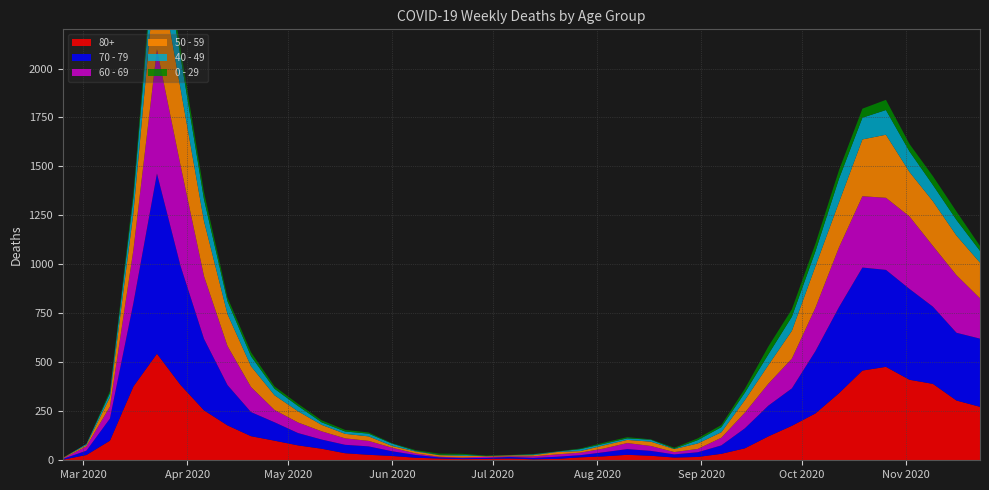

Reading left to right, what are all the values shown in this chart?

80+: 2020-02-24=3	2020-03-02=27	2020-03-09=100	2020-03-16=377	2020-03-23=544	2020-03-30=385	2020-04-06=255	2020-04-13=178	2020-04-20=123	2020-04-27=100	2020-05-04=76	2020-05-11=59	2020-05-18=36	2020-05-25=28	2020-06-01=22	2020-06-08=13	2020-06-15=9	2020-06-22=6	2020-06-29=7	2020-07-06=9	2020-07-13=5	2020-07-20=7	2020-07-27=15	2020-08-03=20	2020-08-10=28	2020-08-17=23	2020-08-24=14	2020-08-31=17	2020-09-07=33	2020-09-14=61	2020-09-21=122	2020-09-28=176	2020-10-05=239	2020-10-12=342	2020-10-19=458	2020-10-26=477	2020-11-02=411	2020-11-09=390	2020-11-16=305	2020-11-23=273
70 - 79: 2020-02-24=4	2020-03-02=22	2020-03-09=113	2020-03-16=427	2020-03-23=920	2020-03-30=608	2020-04-06=365	2020-04-13=206	2020-04-20=123	2020-04-27=94	2020-05-04=63	2020-05-11=47	2020-05-18=43	2020-05-25=43	2020-06-01=24	2020-06-08=14	2020-06-15=6	2020-06-22=5	2020-06-29=5	2020-07-06=8	2020-07-13=7	2020-07-20=11	2020-07-27=11	2020-08-03=21	2020-08-10=29	2020-08-17=25	2020-08-24=16	2020-08-31=24	2020-09-07=43	2020-09-14=102	2020-09-21=157	2020-09-28=191	2020-10-05=318	2020-10-12=439	2020-10-19=526	2020-10-26=495	2020-11-02=464	2020-11-09=394	2020-11-16=346	2020-11-23=348
60 - 69: 2020-02-24=2	2020-03-02=22	2020-03-09=61	2020-03-16=272	2020-03-23=634	2020-03-30=514	2020-04-06=320	2020-04-13=199	2020-04-20=128	2020-04-27=63	2020-05-04=54	2020-05-11=42	2020-05-18=33	2020-05-25=28	2020-06-01=18	2020-06-08=8	2020-06-15=3	2020-06-22=3	2020-06-29=6	2020-07-06=3	2020-07-13=8	2020-07-20=12	2020-07-27=13	2020-08-03=19	2020-08-10=31	2020-08-17=25	2020-08-24=12	2020-08-31=17	2020-09-07=39	2020-09-14=80	2020-09-21=112	2020-09-28=152	2020-10-05=221	2020-10-12=305	2020-10-19=364	2020-10-26=368	2020-11-02=370	2020-11-09=310	2020-11-16=294	2020-11-23=206
50 - 59: 2020-02-24=3	2020-03-02=7	2020-03-09=48	2020-03-16=190	2020-03-23=475	2020-03-30=392	2020-04-06=281	2020-04-13=163	2020-04-20=106	2020-04-27=75	2020-05-04=57	2020-05-11=33	2020-05-18=23	2020-05-25=23	2020-06-01=9	2020-06-08=10	2020-06-15=8	2020-06-22=9	2020-06-29=3	2020-07-06=5	2020-07-13=6	2020-07-20=12	2020-07-27=8	2020-08-03=16	2020-08-10=16	2020-08-17=22	2020-08-24=15	2020-08-31=28	2020-09-07=28	2020-09-14=64	2020-09-21=95	2020-09-28=142	2020-10-05=212	2020-10-12=230	2020-10-19=290	2020-10-26=322	2020-11-02=227	2020-11-09=228	2020-11-16=202	2020-11-23=182
40 - 49: 2020-02-24=0	2020-03-02=5	2020-03-09=21	2020-03-16=79	2020-03-23=183	2020-03-30=163	2020-04-06=111	2020-04-13=66	2020-04-20=51	2020-04-27=33	2020-05-04=27	2020-05-11=13	2020-05-18=12	2020-05-25=14	2020-06-01=12	2020-06-08=3	2020-06-15=2	2020-06-22=5	2020-06-29=1	2020-07-06=1	2020-07-13=4	2020-07-20=2	2020-07-27=10	2020-08-03=8	2020-08-10=8	2020-08-17=10	2020-08-24=2	2020-08-31=17	2020-09-07=26	2020-09-14=38	2020-09-21=55	2020-09-28=72	2020-10-05=76	2020-10-12=120	2020-10-19=111	2020-10-26=126	2020-11-02=105	2020-11-09=83	2020-11-16=80	2020-11-23=60
0 - 29: 2020-02-24=1	2020-03-02=0	2020-03-09=10	2020-03-16=25	2020-03-23=47	2020-03-30=42	2020-04-06=36	2020-04-13=19	2020-04-20=20	2020-04-27=12	2020-05-04=11	2020-05-11=10	2020-05-18=8	2020-05-25=6	2020-06-01=2	2020-06-08=4	2020-06-15=6	2020-06-22=5	2020-06-29=2	2020-07-06=1	2020-07-13=2	2020-07-20=1	2020-07-27=3	2020-08-03=6	2020-08-10=6	2020-08-17=2	2020-08-24=5	2020-08-31=9	2020-09-07=11	2020-09-14=20	2020-09-21=40	2020-09-28=38	2020-10-05=39	2020-10-12=44	2020-10-19=46	2020-10-26=52	2020-11-02=38	2020-11-09=45	2020-11-16=43	2020-11-23=25